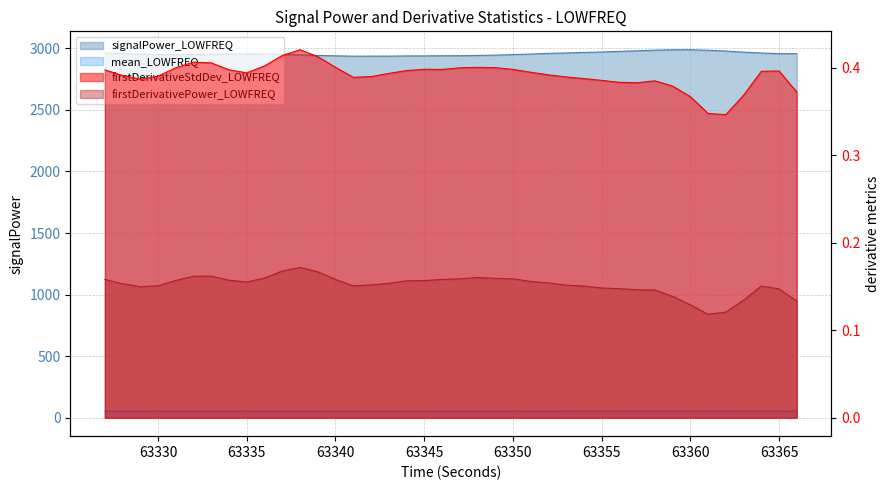

At which category is the sum across all series the highest?

63360